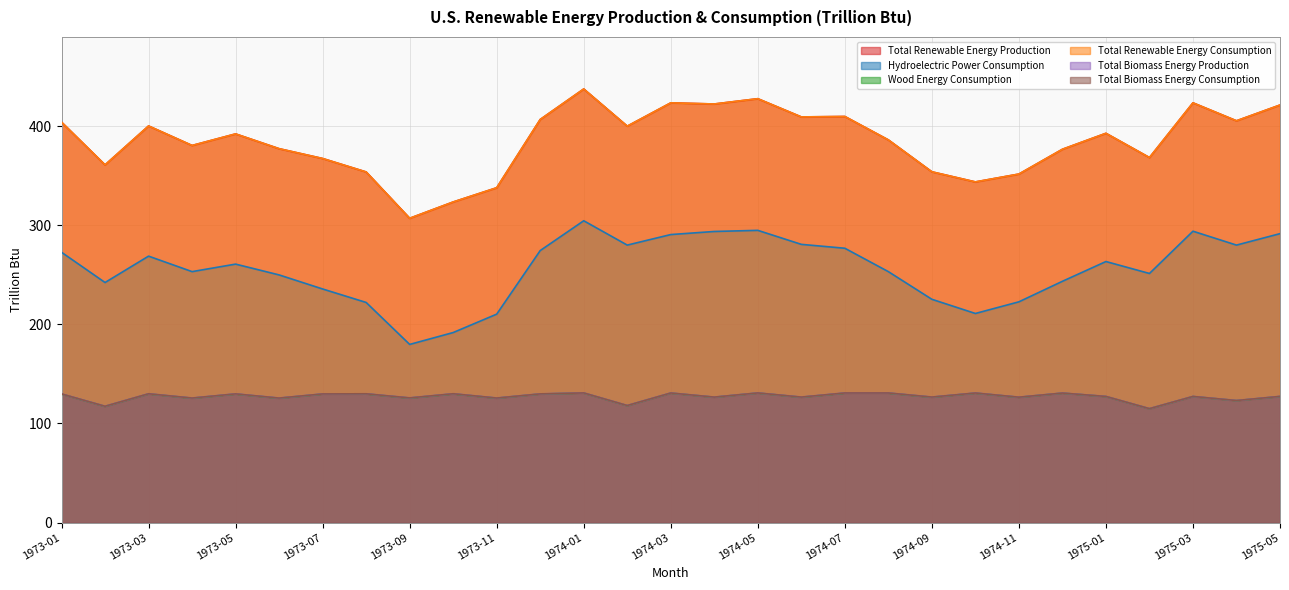

Reading left to right, extract all data points from this chart.

Total Renewable Energy Production: 404.0	360.9	400.2	380.5	392.1	377.2	367.3	353.8	307.0	323.5	337.8	406.7	437.5	399.9	423.5	422.3	427.7	409.3	409.7	386.1	353.9	343.7	351.6	376.6	392.8	368.3	423.5	405.4	421.3
Hydroelectric Power Consumption: 272.7	242.2	268.8	253.2	260.8	249.9	235.7	222.1	179.7	191.7	210.3	274.4	304.5	279.9	290.6	293.7	294.8	280.7	276.8	253.2	225.3	211.0	222.7	243.4	263.4	251.3	294.0	279.9	291.5
Wood Energy Consumption: 129.6	117.2	129.8	125.5	129.6	125.4	129.6	129.7	125.6	129.8	125.5	129.7	130.7	117.9	130.6	126.4	130.7	126.4	130.5	130.6	126.5	130.6	126.4	130.6	127.1	114.8	127.1	123.0	127.1
Total Renewable Energy Consumption: 404.0	360.9	400.2	380.5	392.1	377.2	367.3	353.8	307.0	323.5	337.8	406.7	437.5	399.9	423.5	422.3	427.7	409.3	409.7	386.1	353.9	343.7	351.6	376.6	392.8	368.3	423.5	405.4	421.3
Total Biomass Energy Production: 129.8	117.3	129.9	125.6	129.8	125.6	129.8	129.9	125.8	130.0	125.6	129.8	130.8	118.1	130.7	126.6	130.8	126.6	130.8	130.8	126.6	130.7	126.5	130.7	127.3	114.9	127.3	123.1	127.3
Total Biomass Energy Consumption: 129.8	117.3	129.9	125.6	129.8	125.6	129.8	129.9	125.8	130.0	125.6	129.8	130.8	118.1	130.7	126.6	130.8	126.6	130.8	130.8	126.6	130.7	126.5	130.7	127.3	114.9	127.3	123.1	127.3